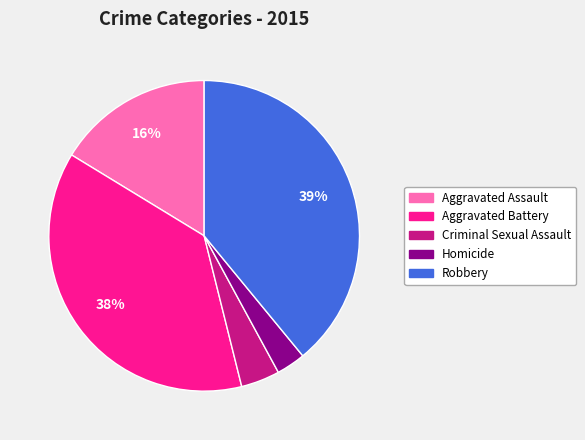

To the nearest percent, what percentage of the pie is Homicide?

3%